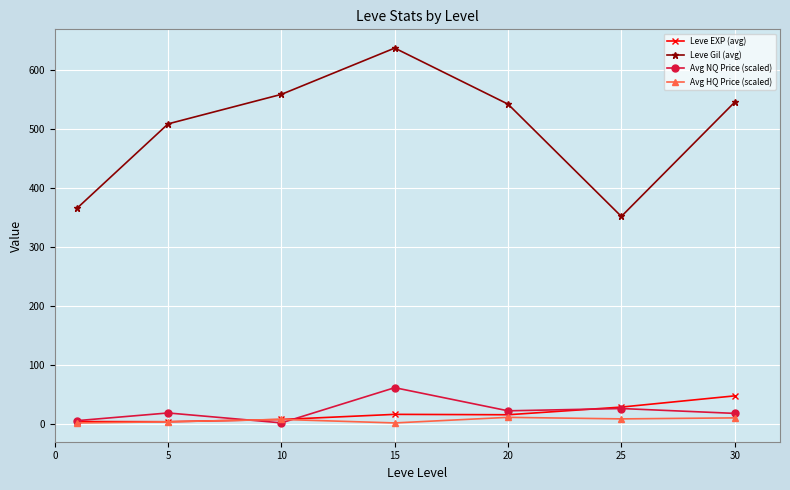

What is the lowest value of the Avg NQ Price (scaled) series?

1.7